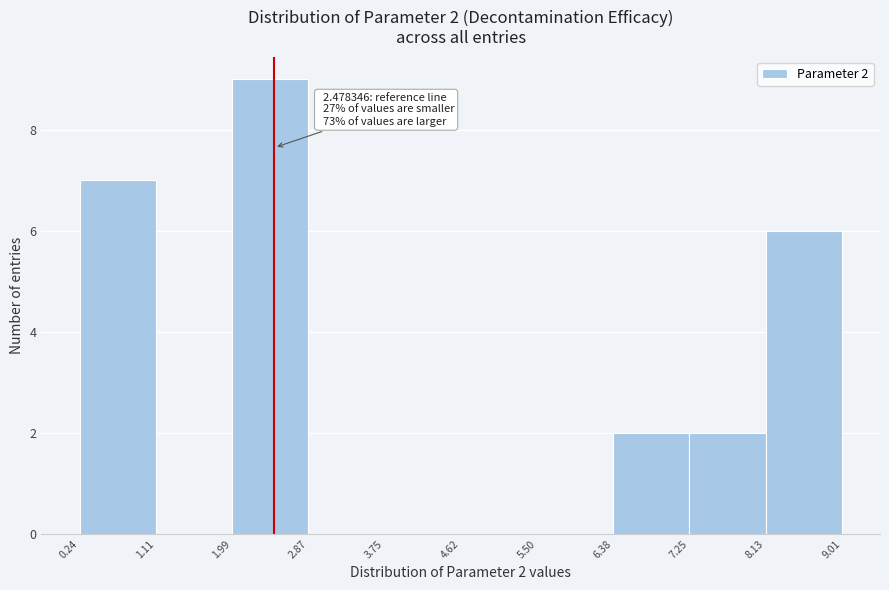

Which range on the x-axis has the tallest bar?

1.99 to 2.87